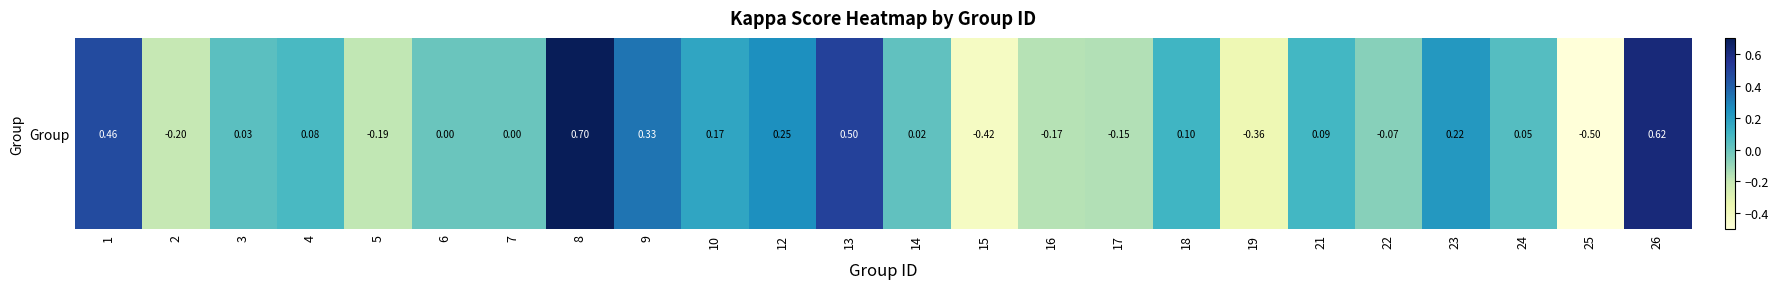

What is the greatest value displayed?

0.7